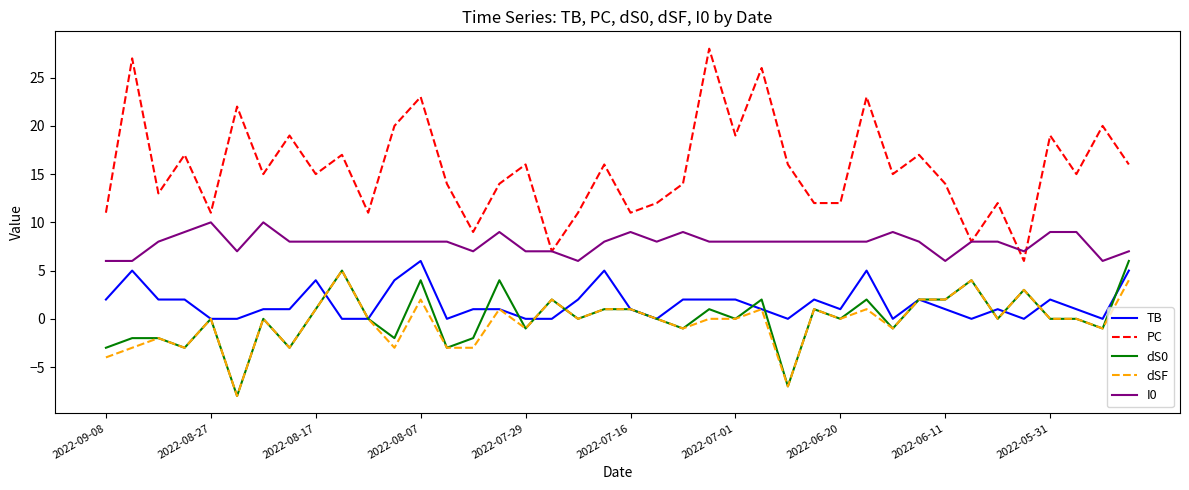

True or false: dSF and I0 intersect in this chart.

False